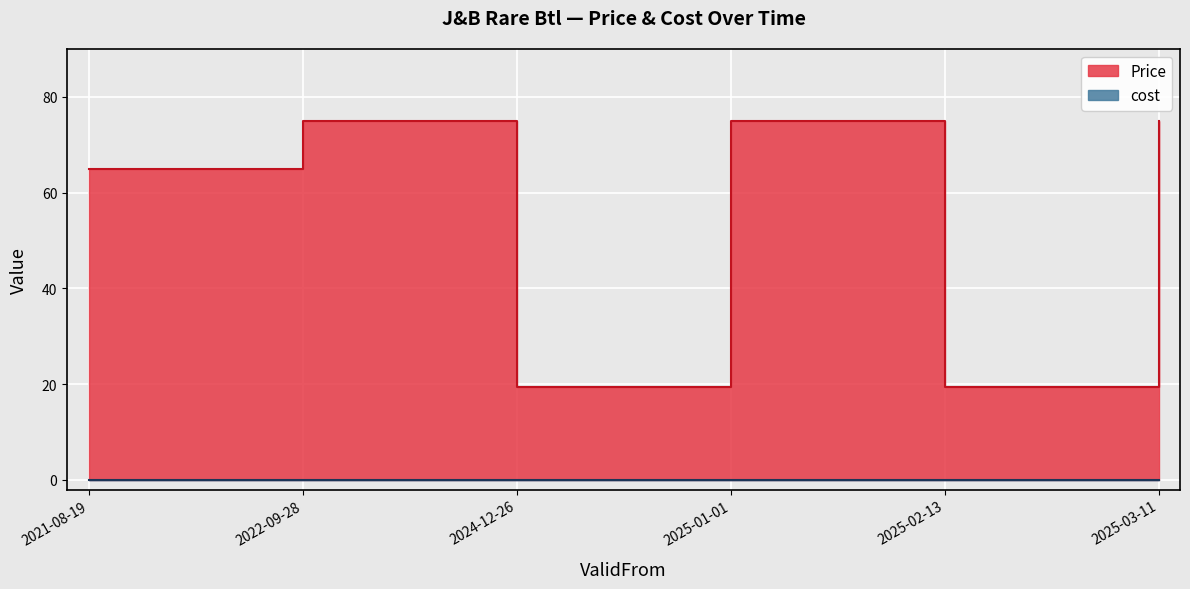

What is the difference between the maximum and second lowest values?

55.6